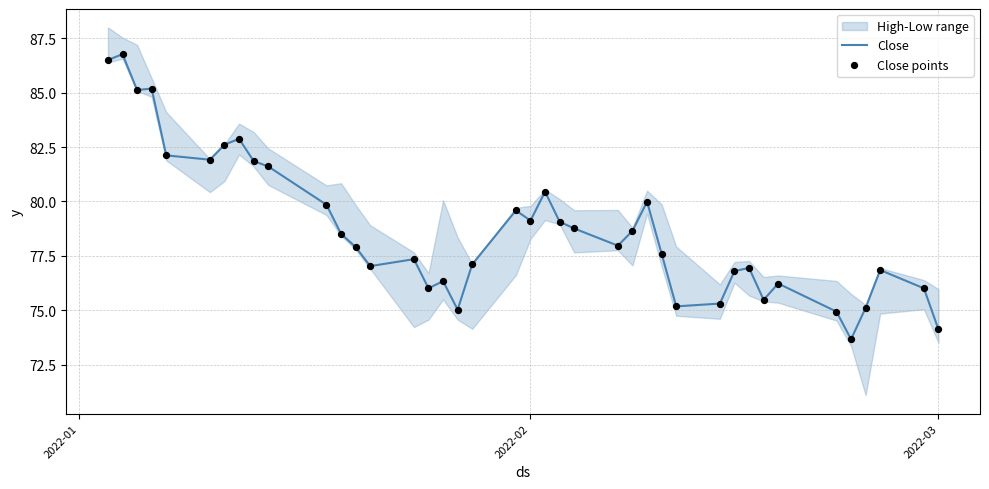

What is the maximum value for Close?

86.8